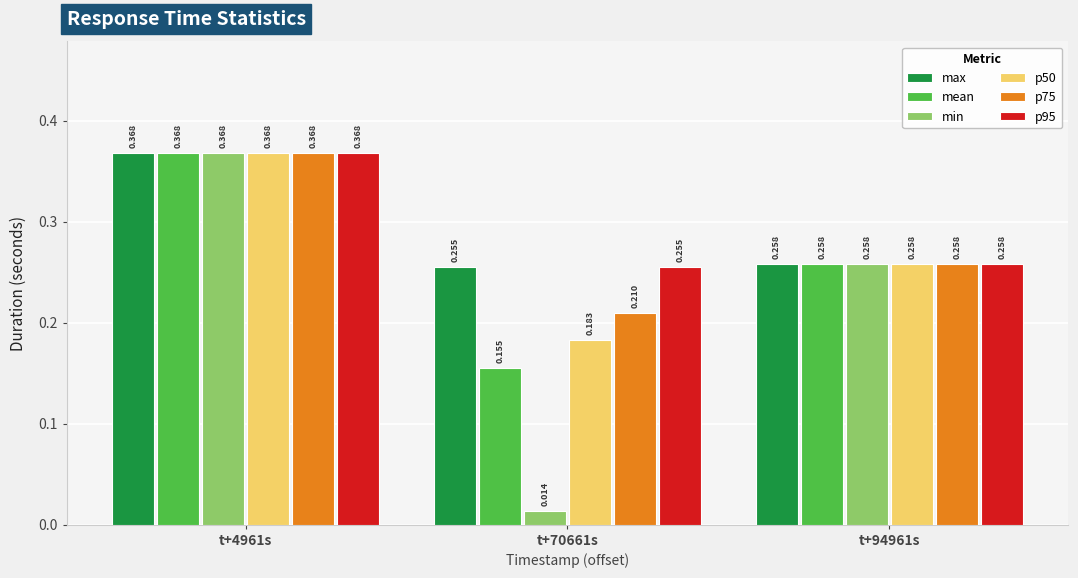

Which series changed the most between t+70661s and t+94961s?

min